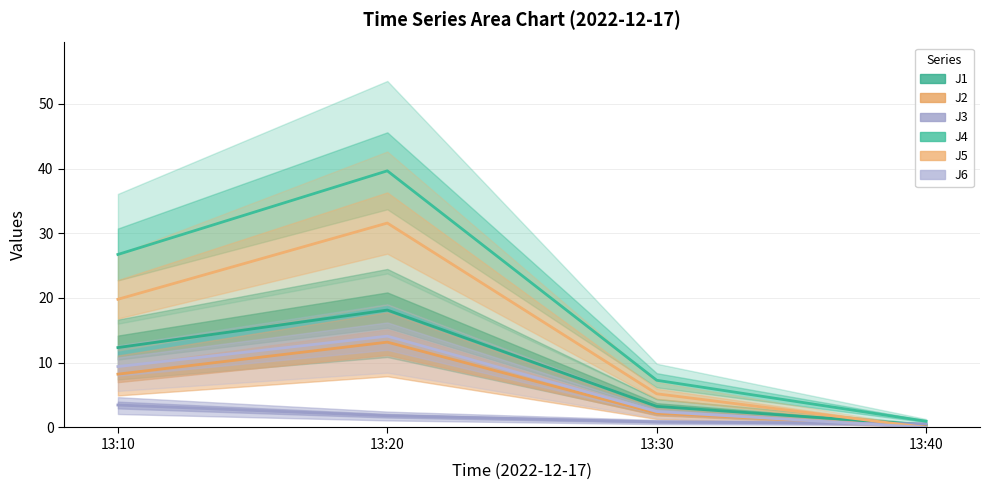

What is the spread (max minus min) of values at 13:10?

23.3